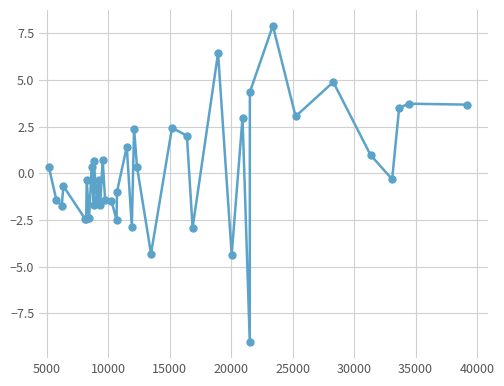

What is the smallest value displayed?

-9.1